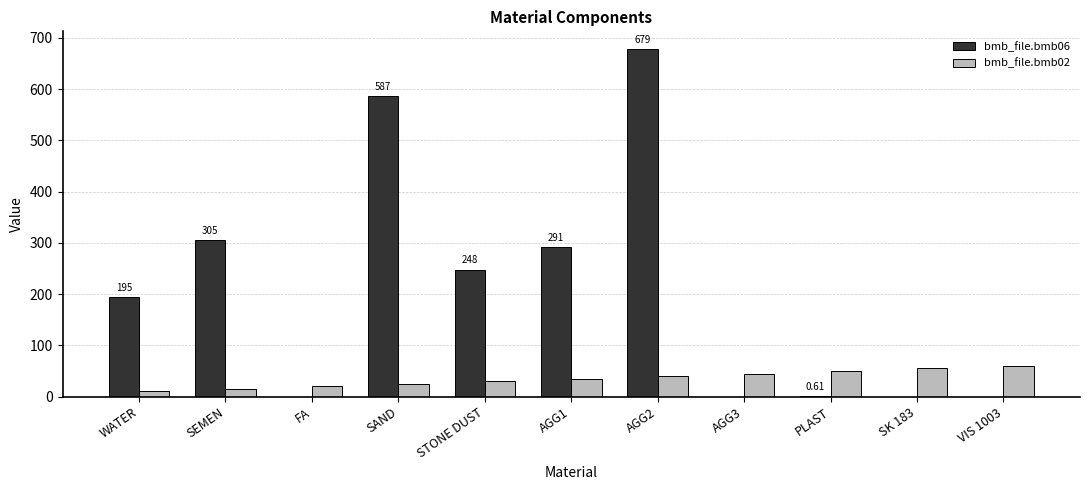

What is the total value across all series at PLAST?

50.6